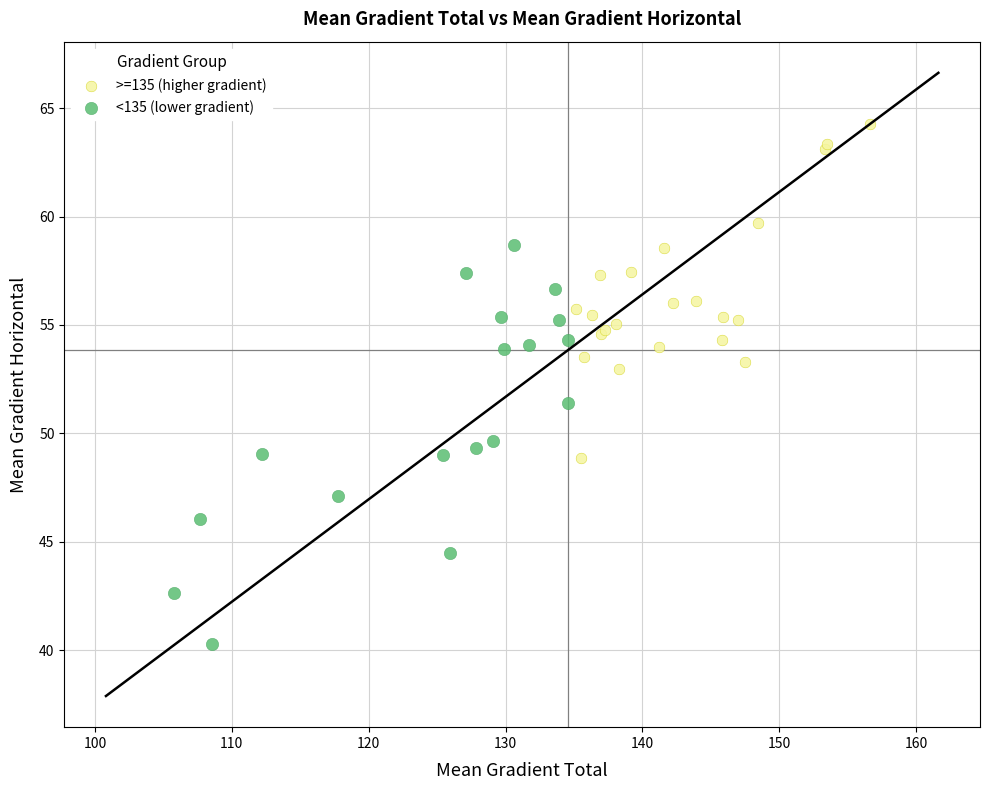

Which series has the largest Y range (max minus min)?

<135 (lower gradient)